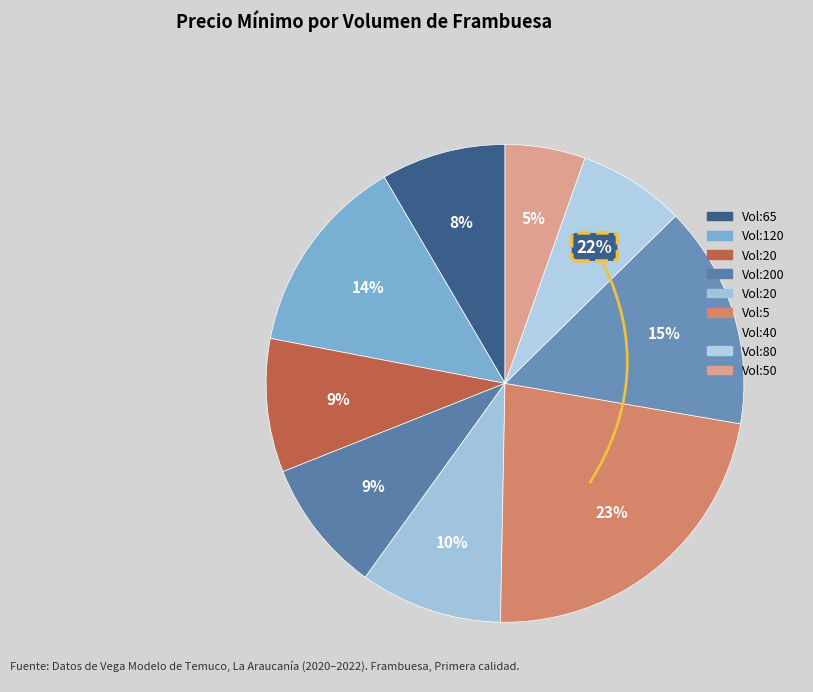

How many slices are in this pie chart?

9